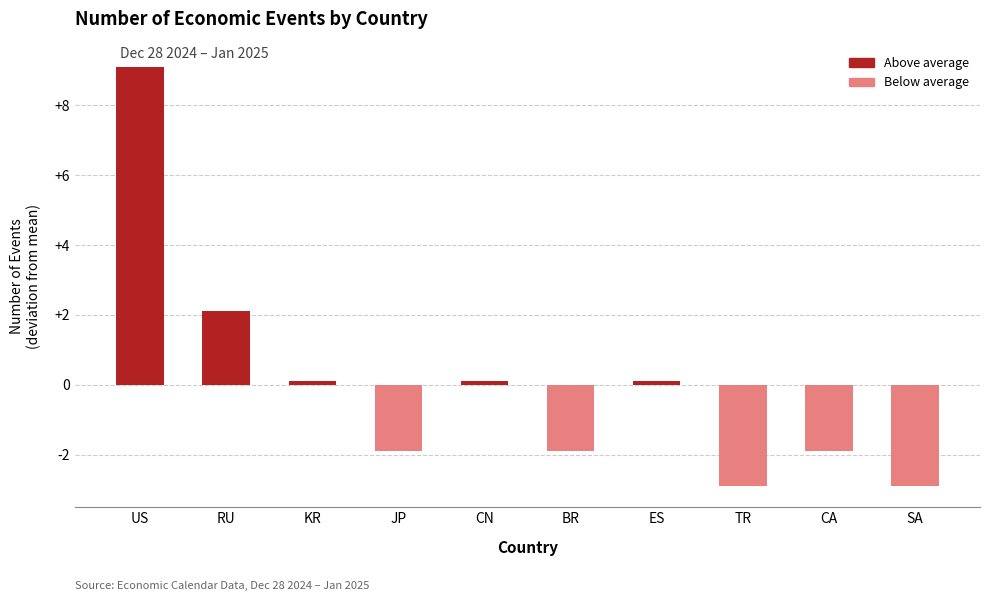

Where does the data first go above 0?

US